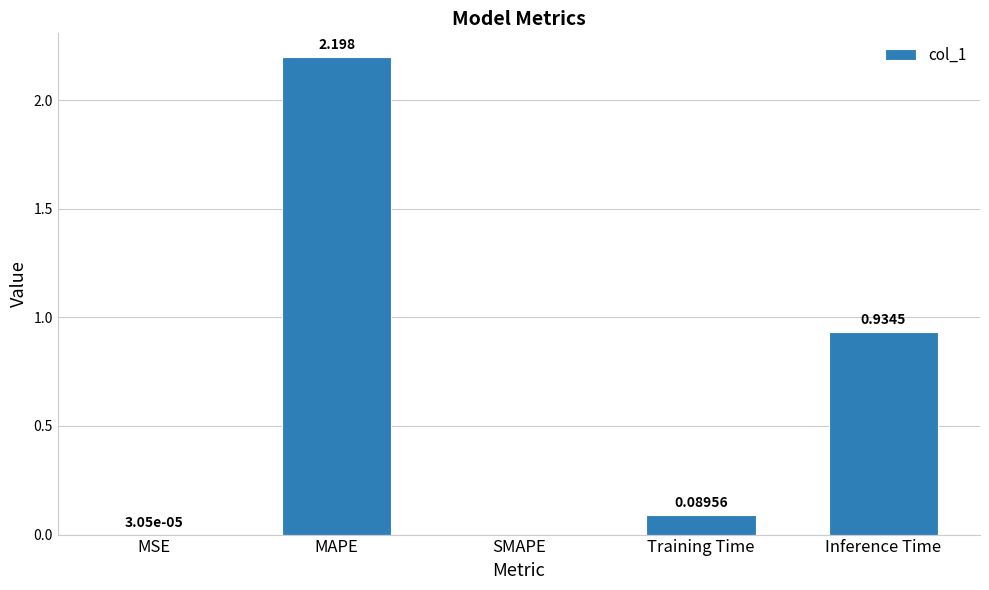

The value at Inference Time is 0.3. True or false?

False